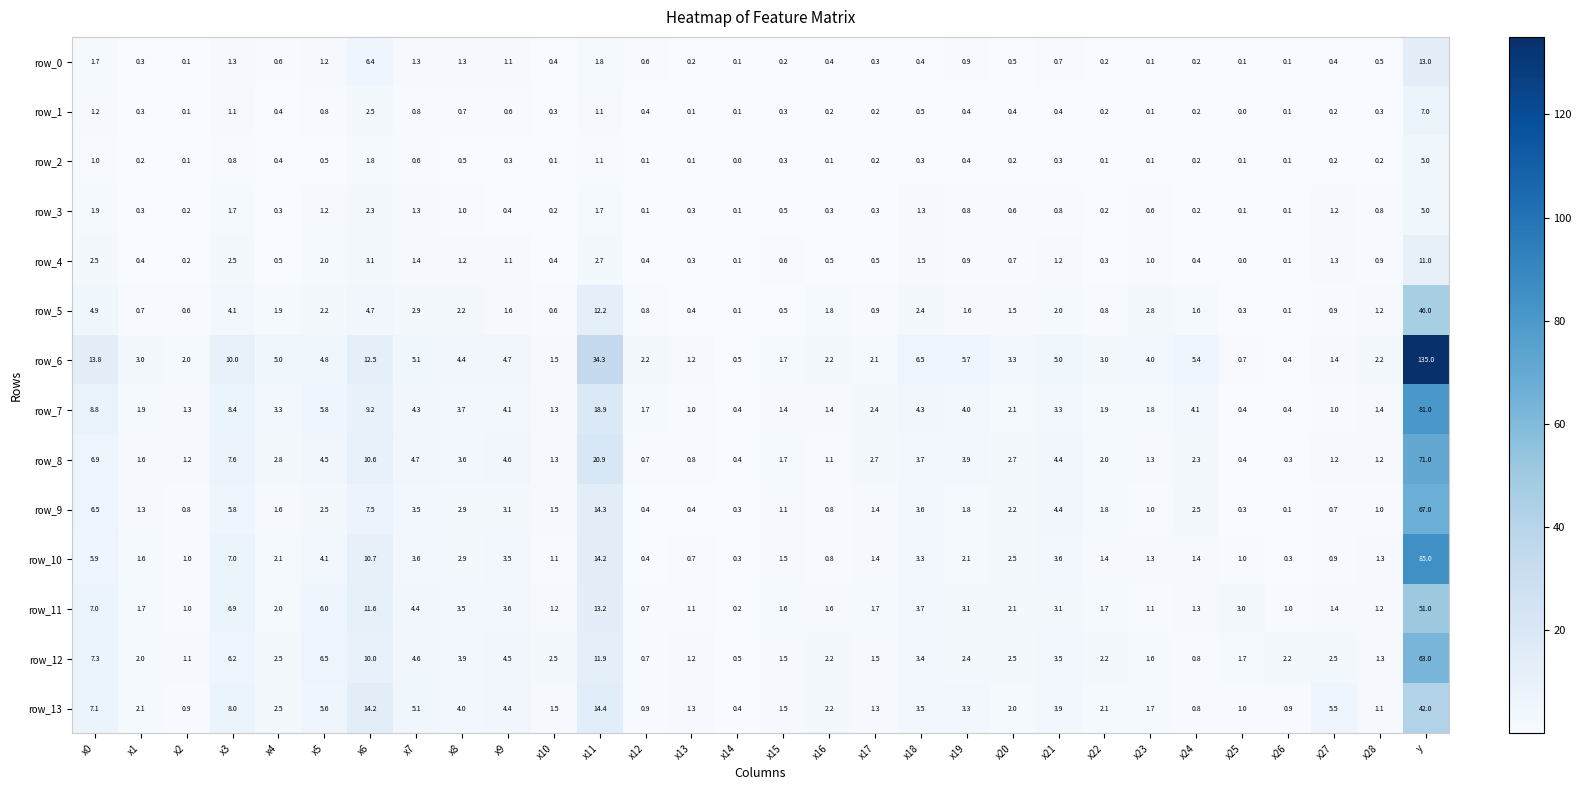

True or false: row_8 has a value of 1.3 at x19.

False